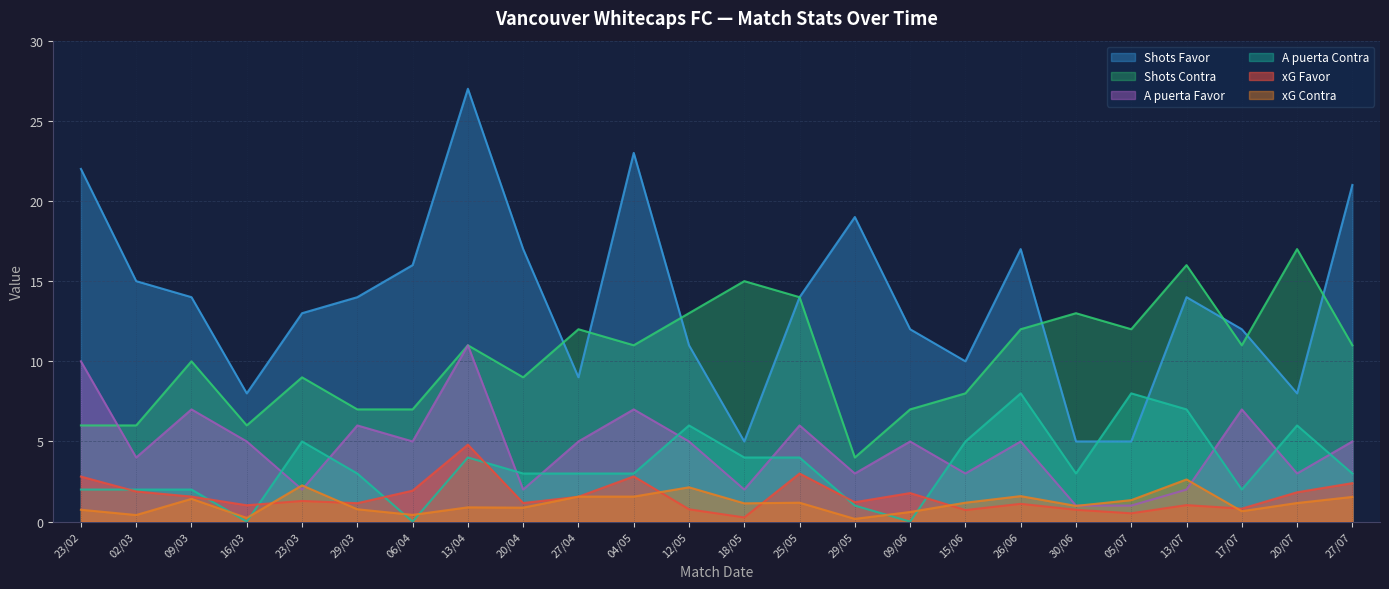

Where is the first local minimum for Shots Favor?

16/03